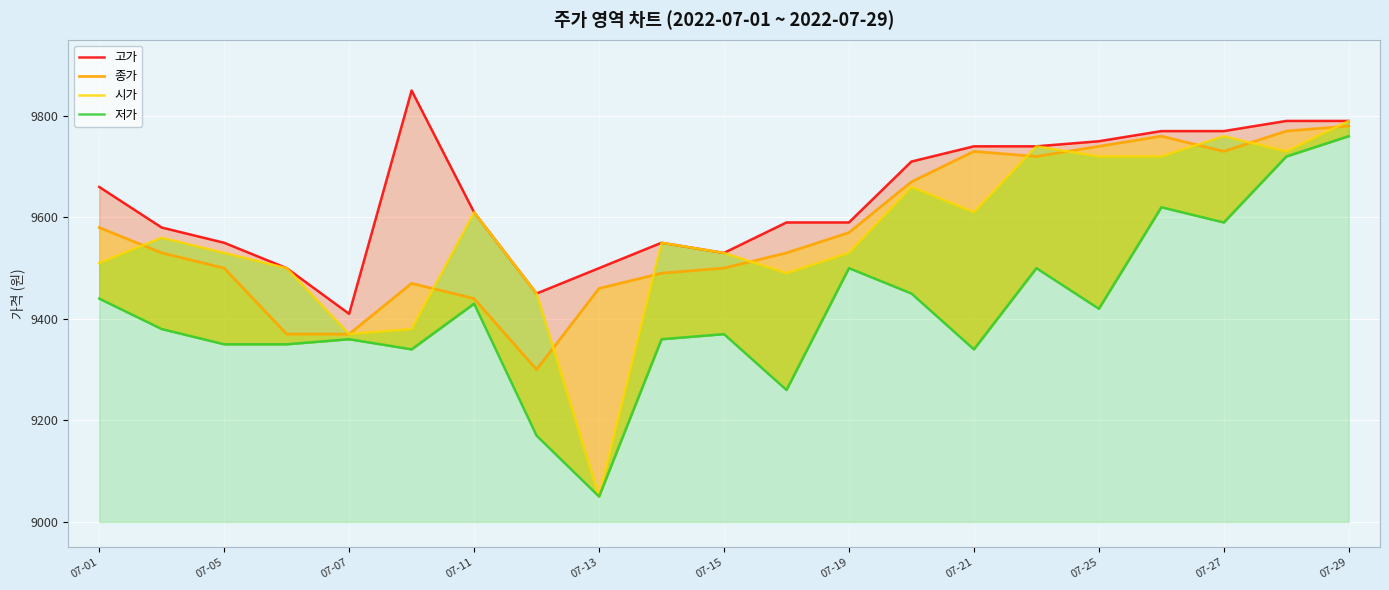

What are all the series names shown in the legend?

고가, 종가, 시가, 저가